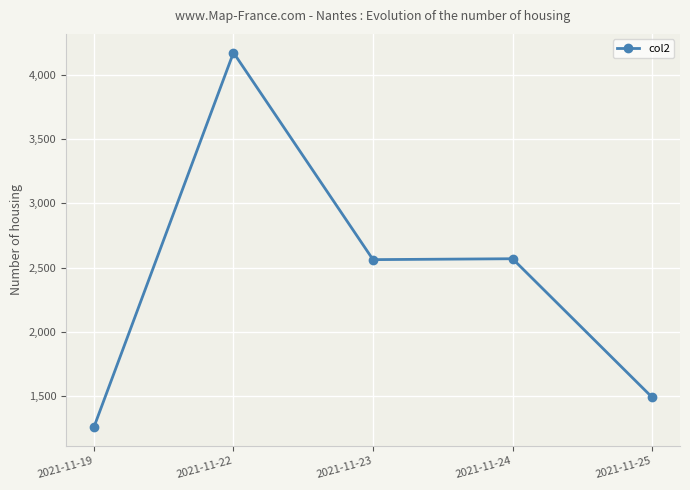

True or false: the data shows 974 at 2021-11-25.

False